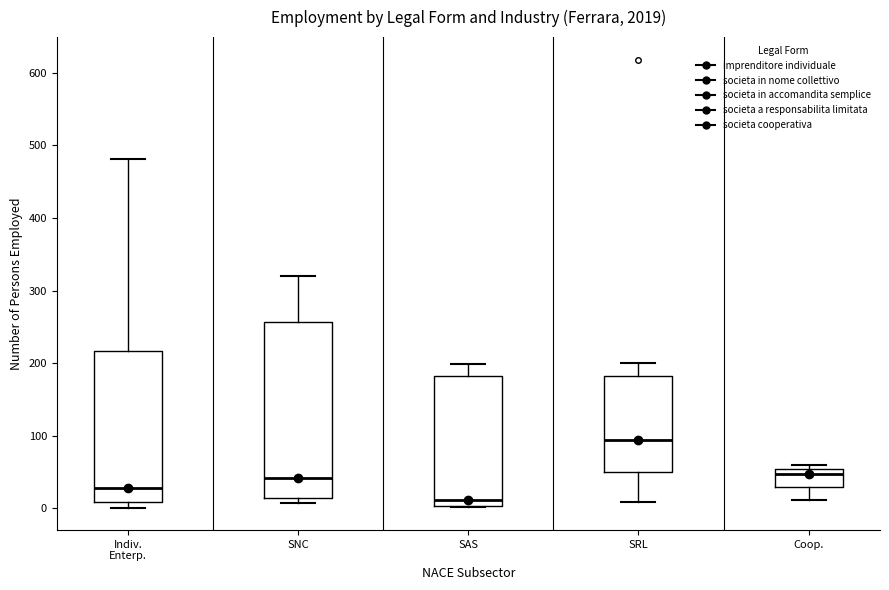

Which box's median line is the highest?

SRL